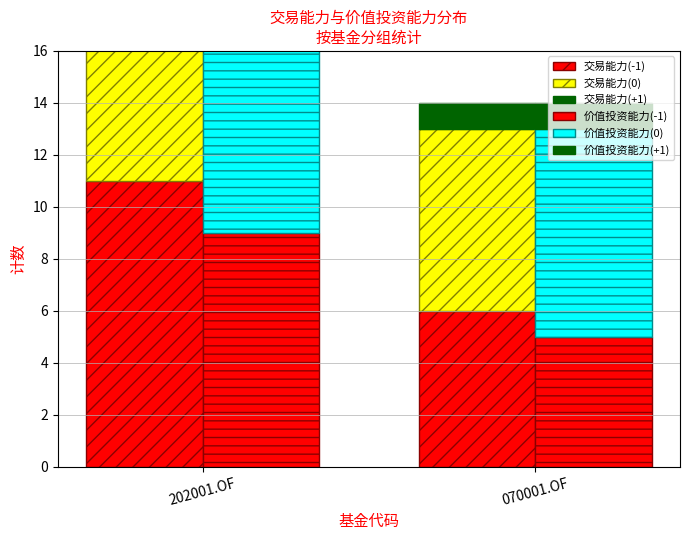

What is the label of the 2nd bar from the left?

070001.OF